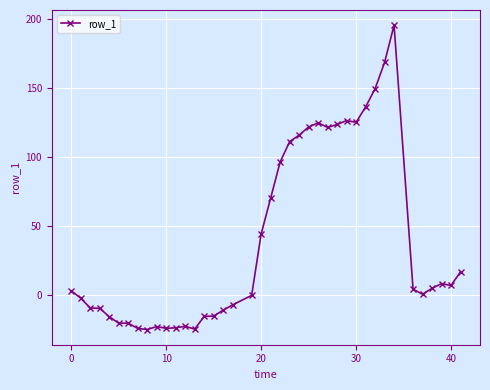

True or false: the data has more than 2 interior local peaks.

True